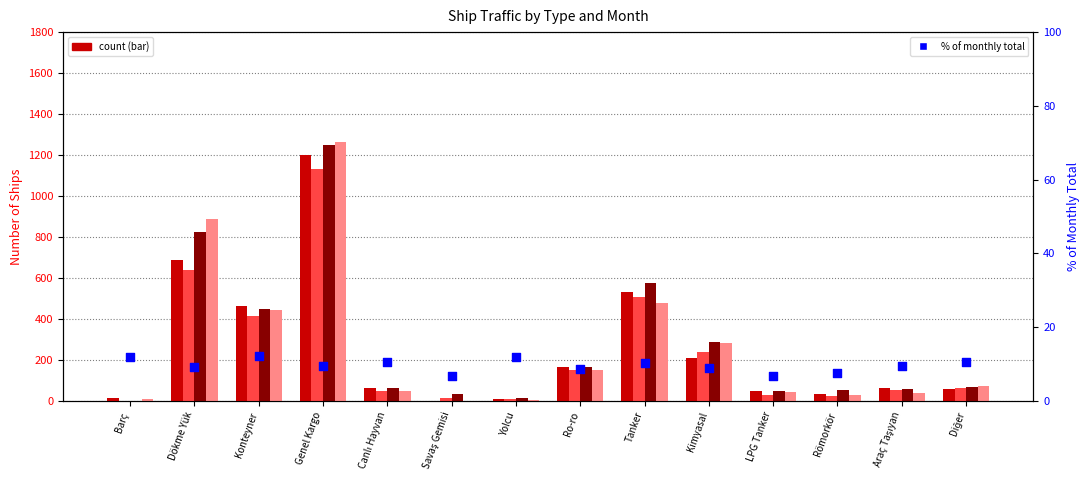

Which series contains the lowest Y value?

Mayıs / May